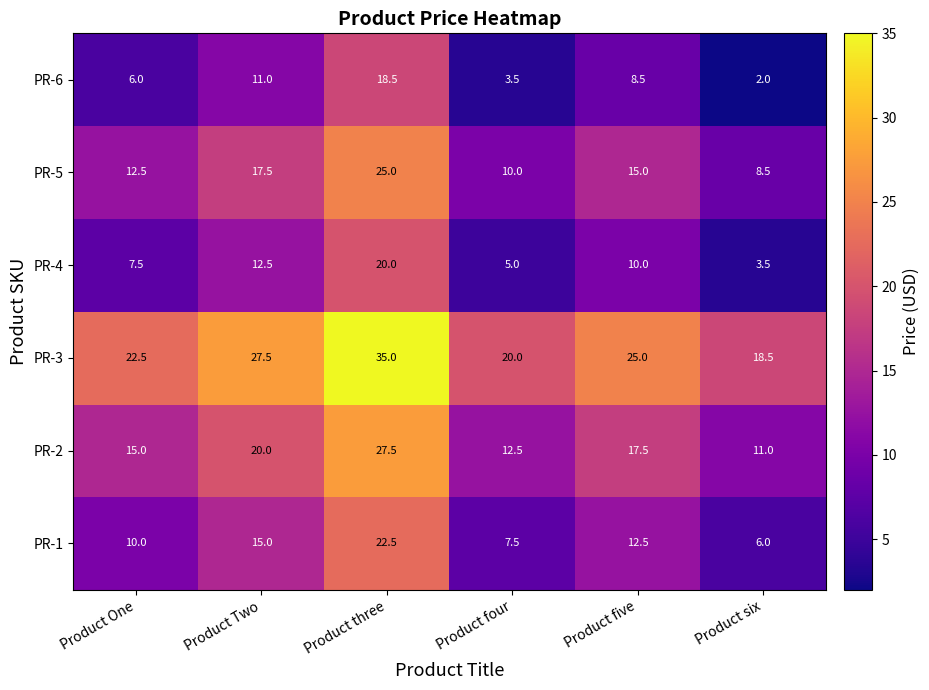

What is the maximum value shown in the chart?

35.0